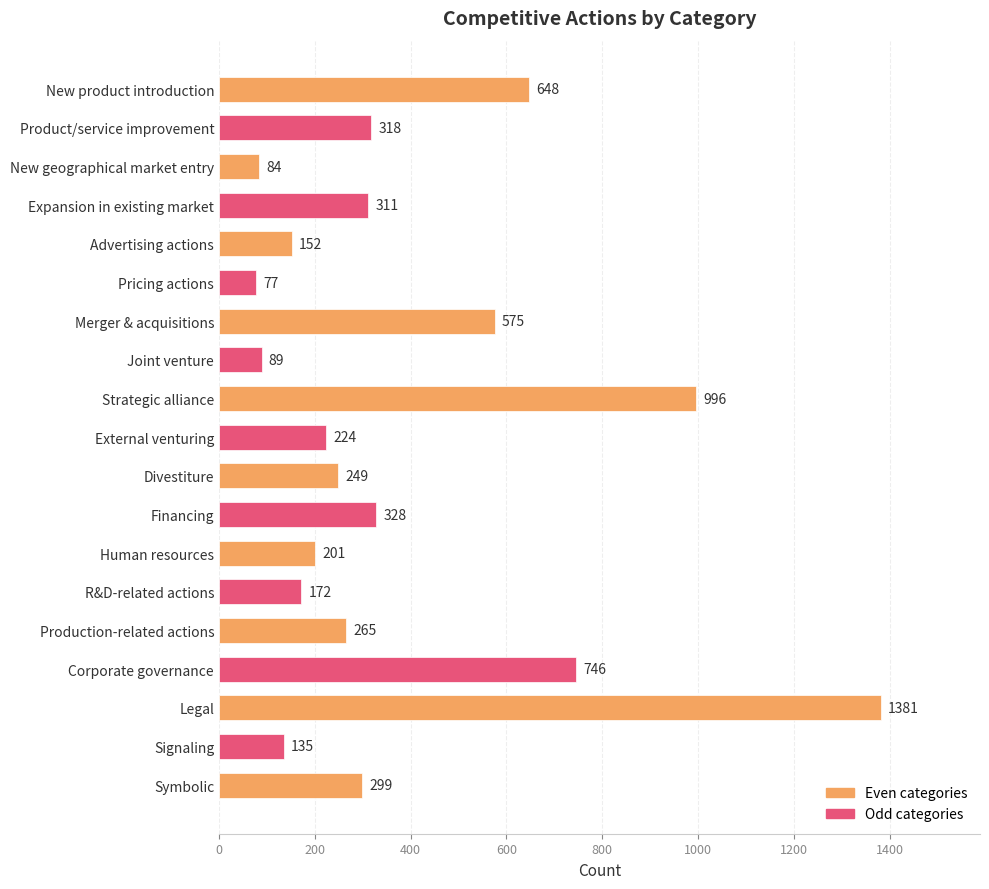

How many categories are shown in the chart?

19